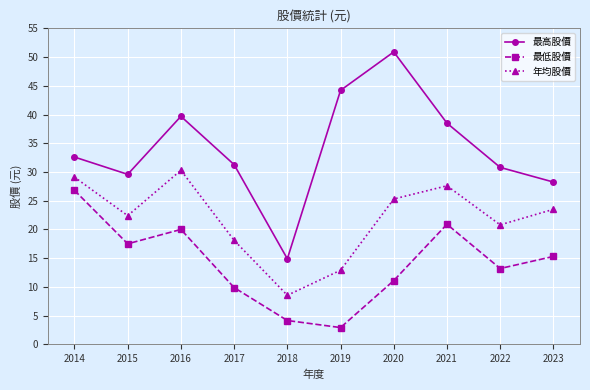

At 2014, list the series in order from smallest to largest.

最低股價, 年均股價, 最高股價